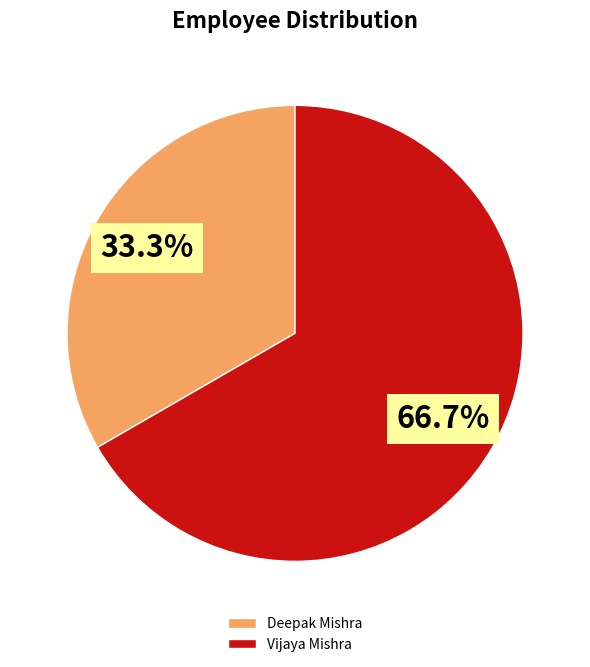

To the nearest percent, what is the difference between the Deepak Mishra and Vijaya Mishra slice percentages?

33%